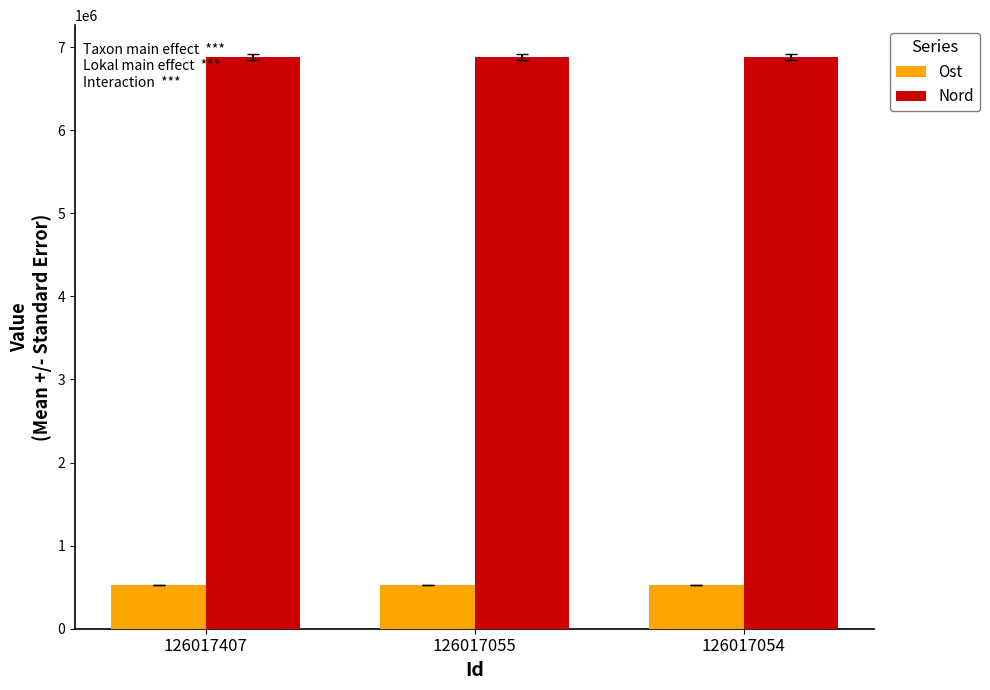

What are all the series names shown in the legend?

Ost, Nord